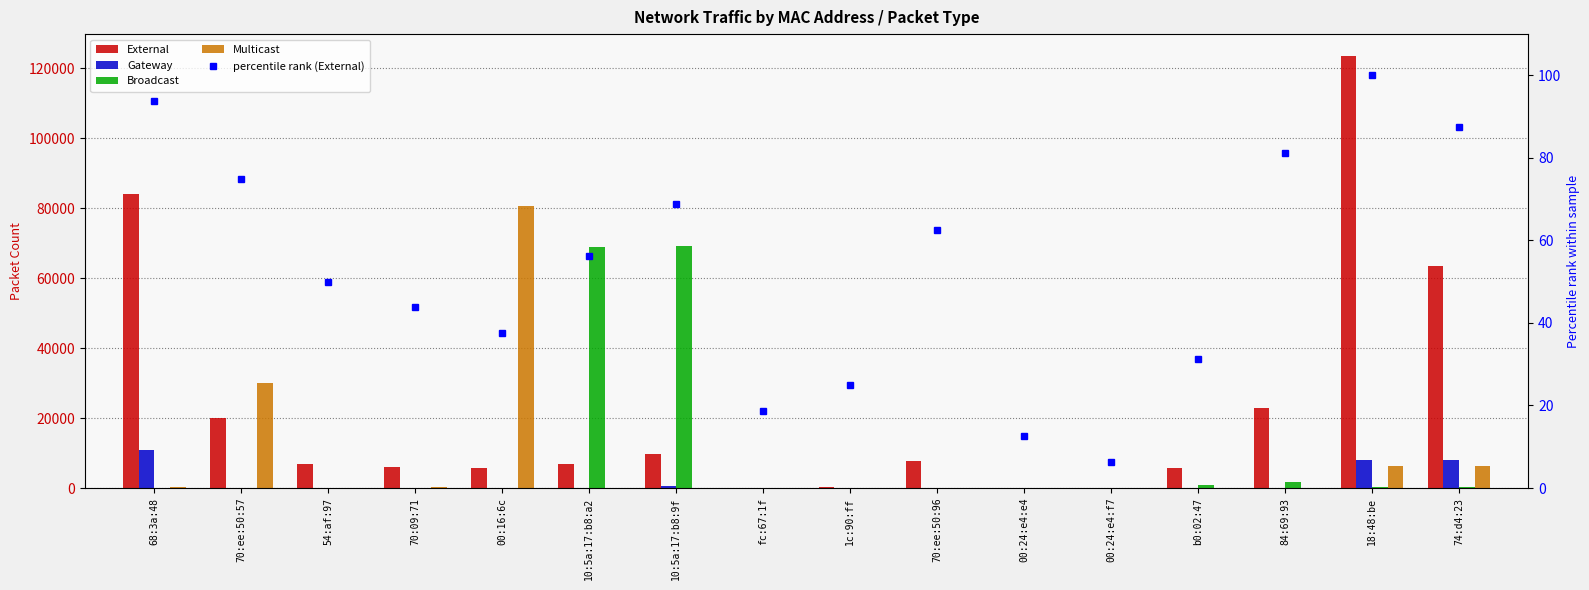

What is the sum of the percentile rank (External) values at 10:5a:17:b8:9f and 10:5a:17:b8:a2?

125.0